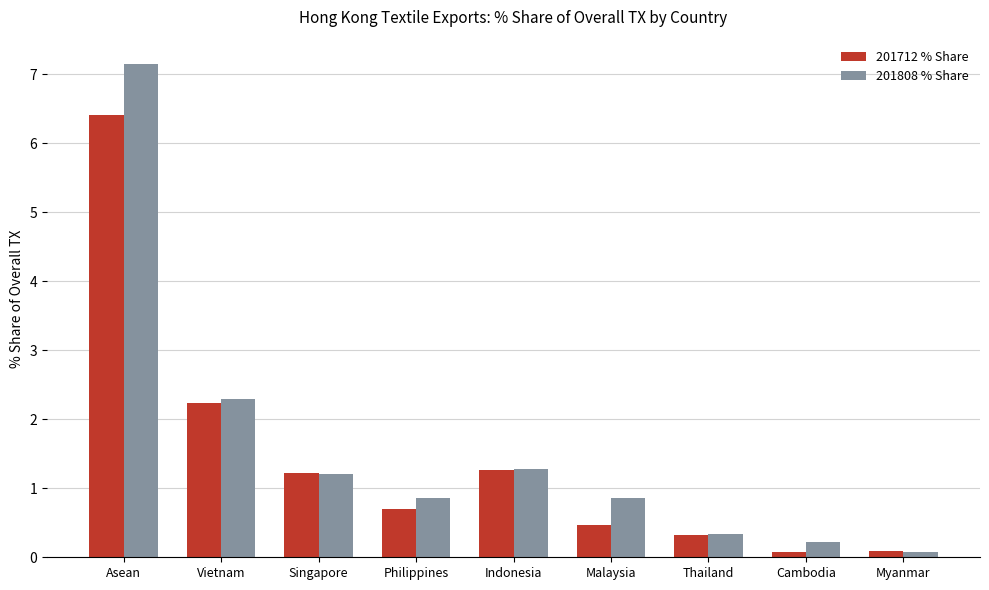

Which series changed the most between Singapore and Cambodia?

201712 % Share